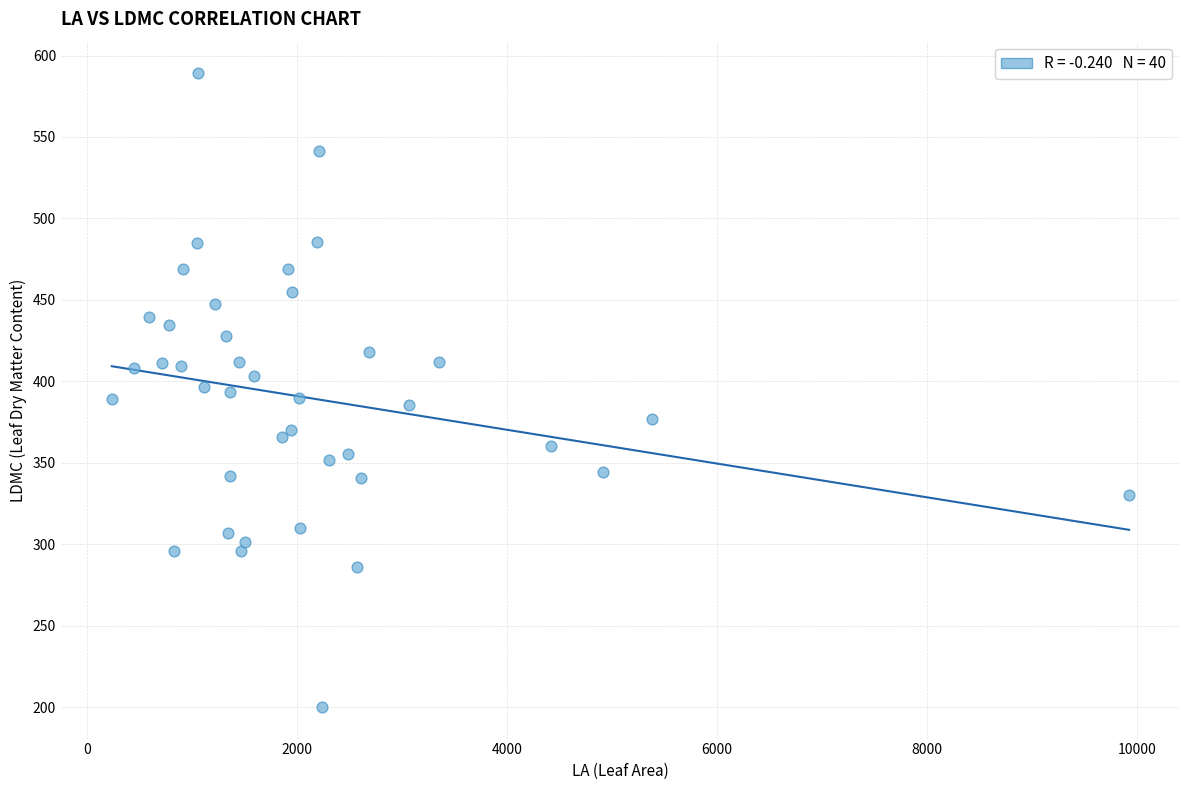

What is the range of X values (max minus min)?

9696.3